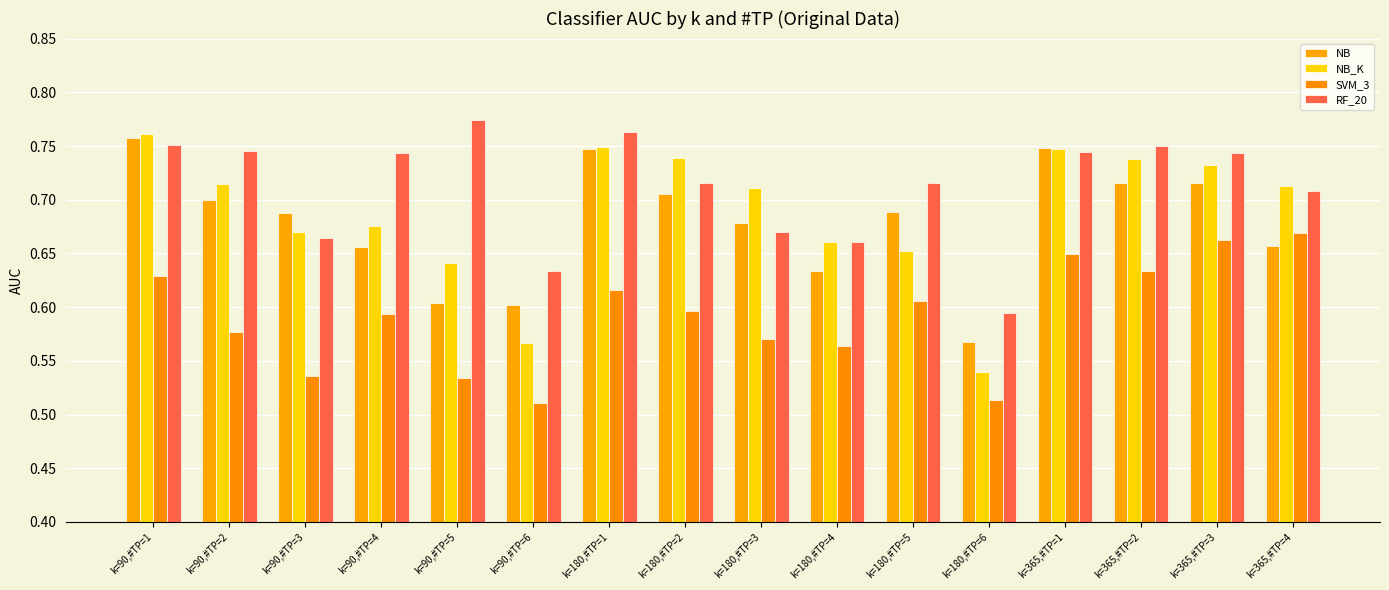

What is the label of the 7th bar from the right?

k=180,#TP=4